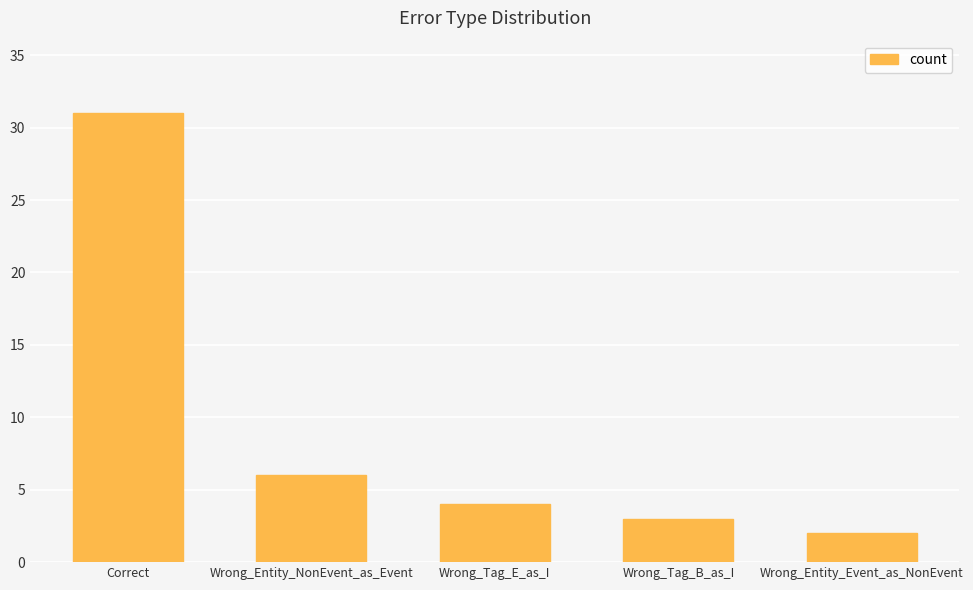

Does the chart contain any negative values?

No